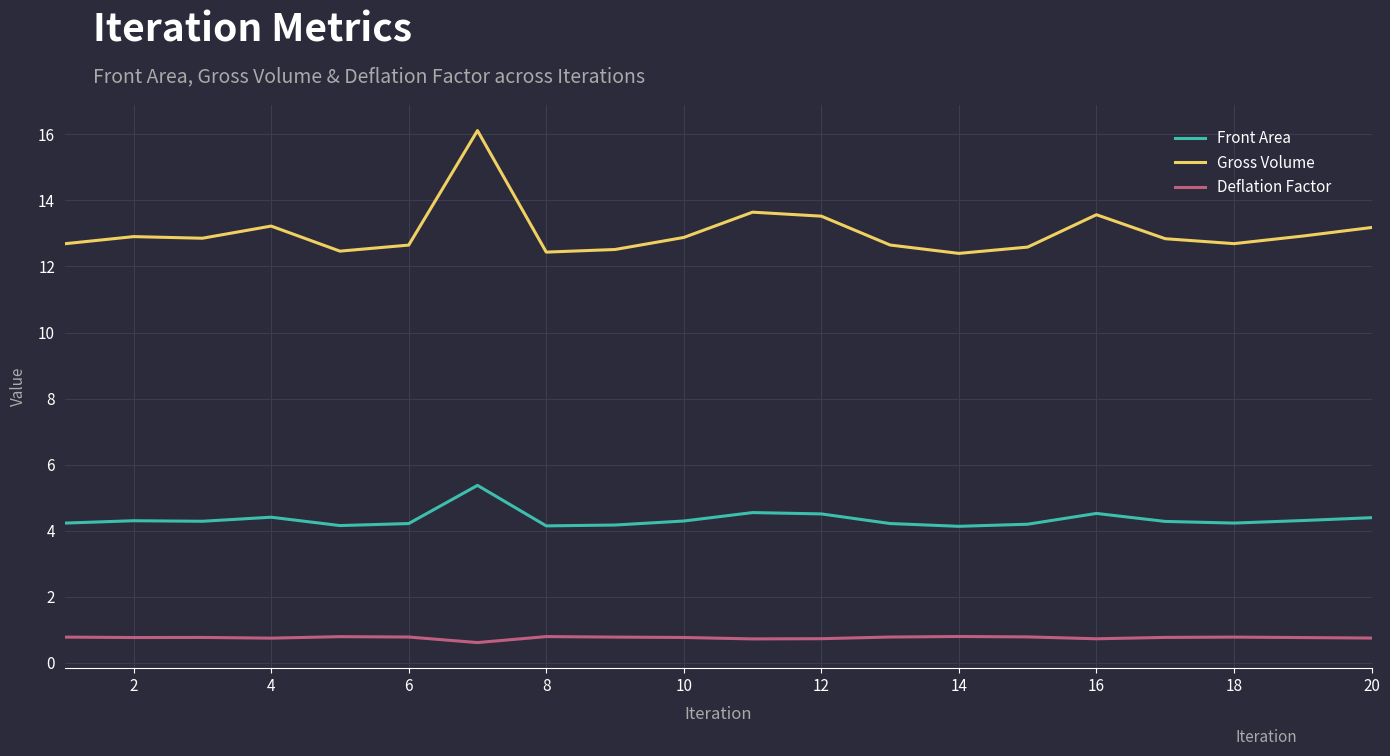

True or false: Deflation Factor and Gross Volume intersect in this chart.

False